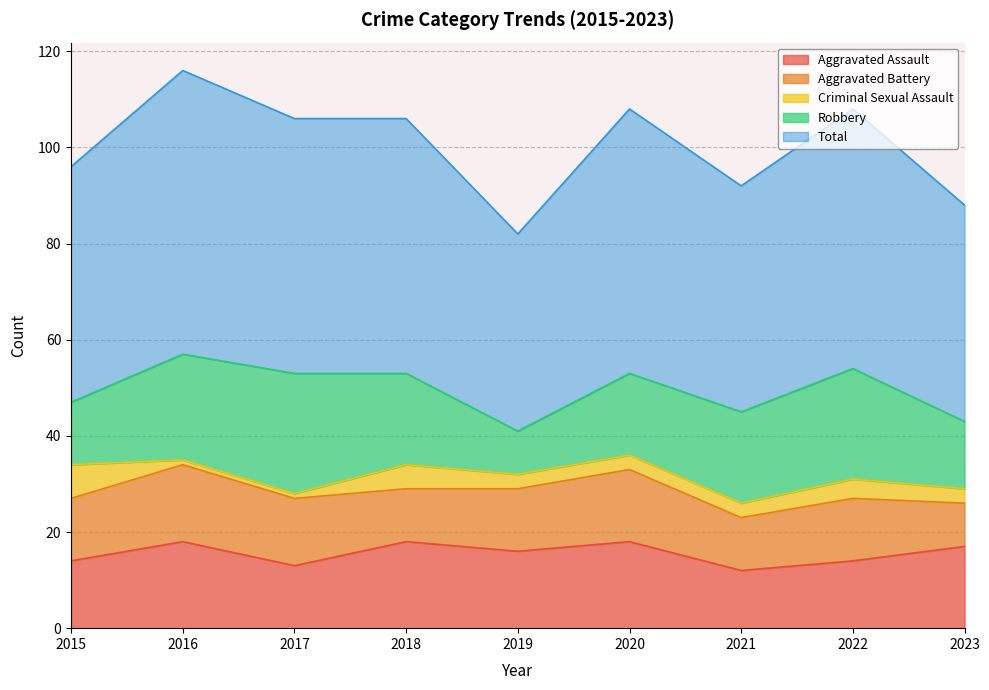

What is the value of the Total point at the 2nd from the left?

59